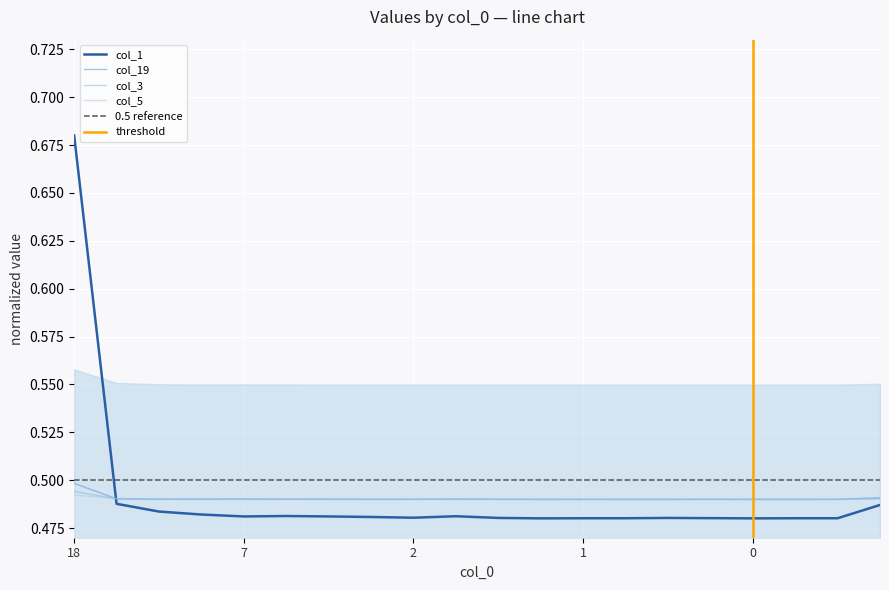

True or false: col_1 and col_5 cross at least once.

True